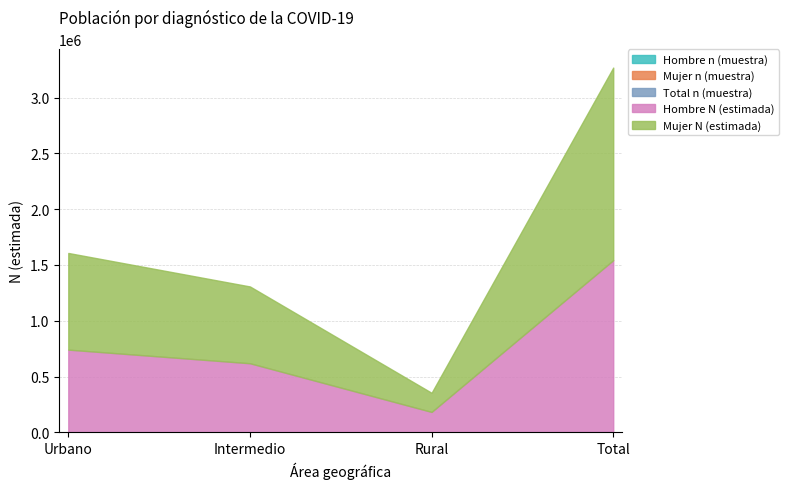

At which label does Mujer N (estimada) reach its minimum?

Rural